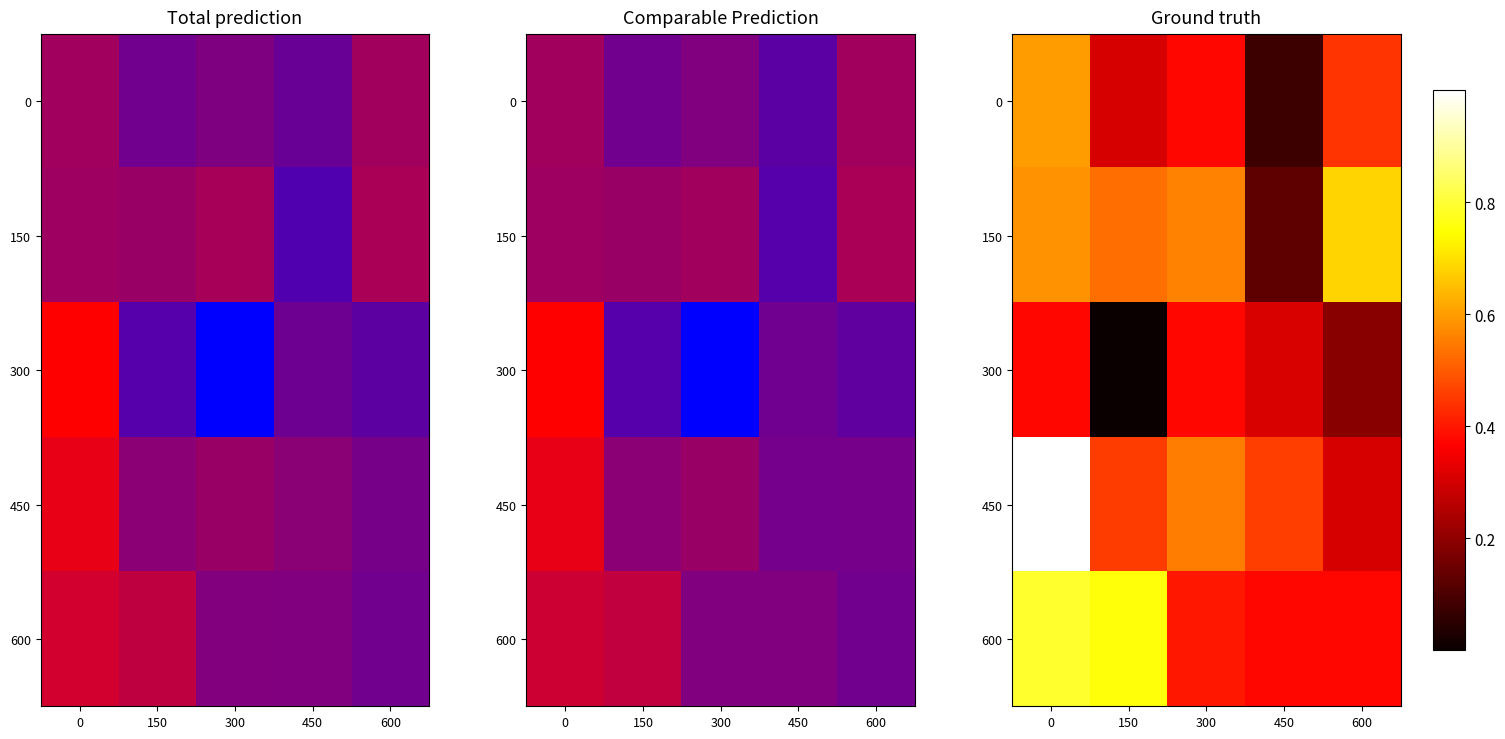

At which label does 150 reach its minimum?

450